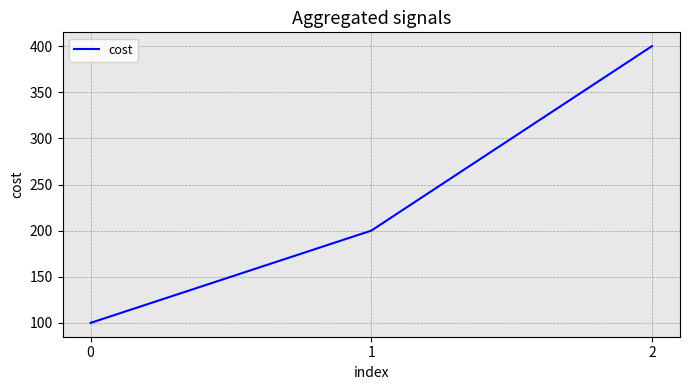

Is it true that the value at 2 is 400?

True